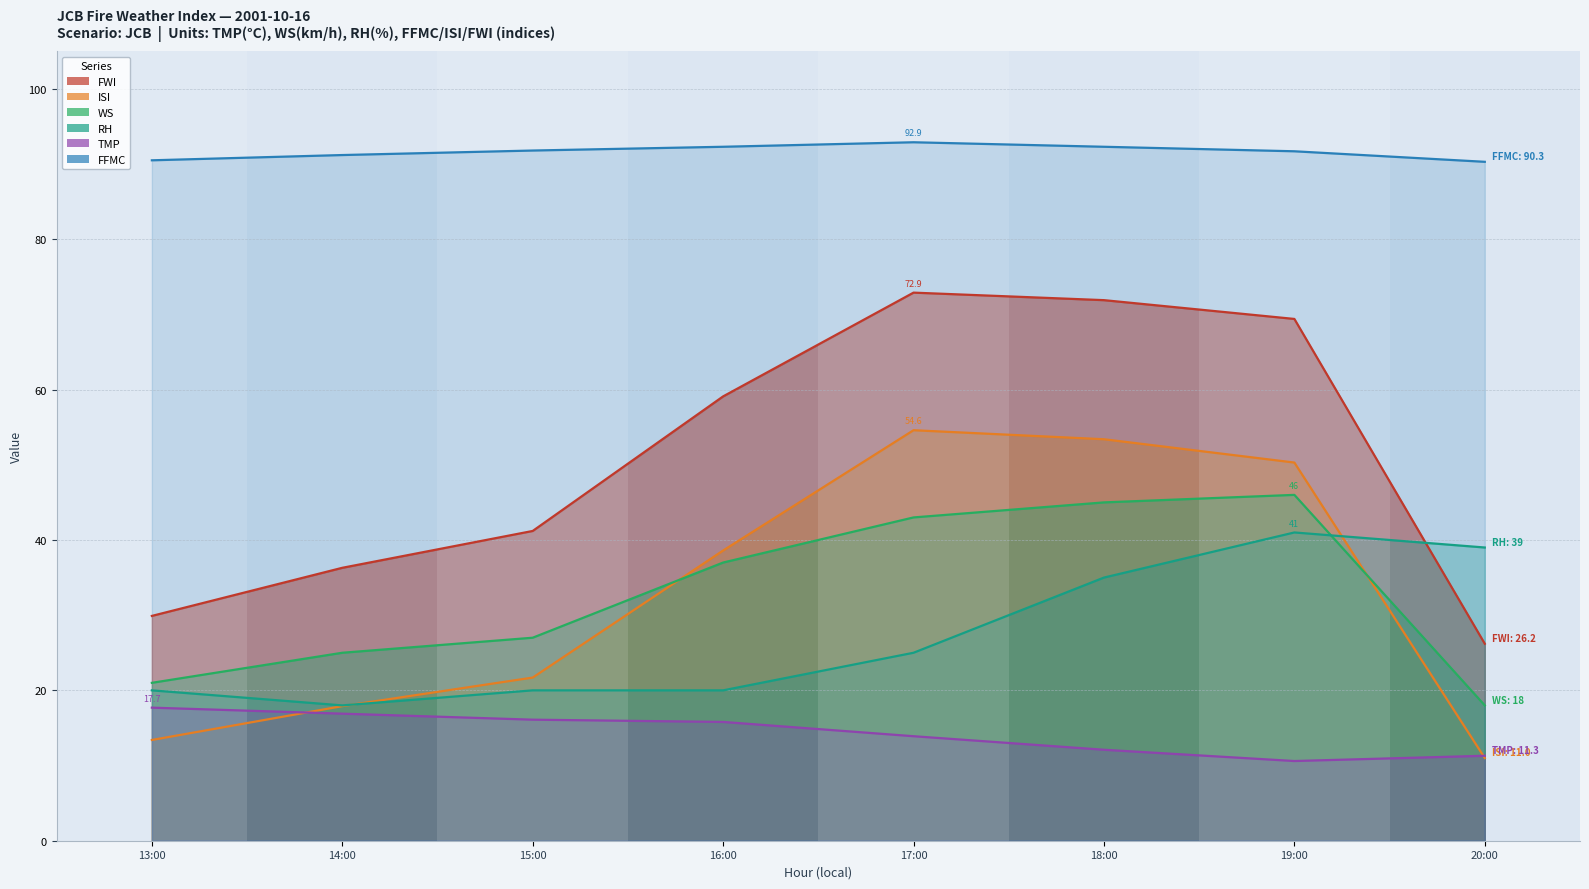

What are all the series names shown in the legend?

TMP, WS, RH, FFMC, ISI, FWI